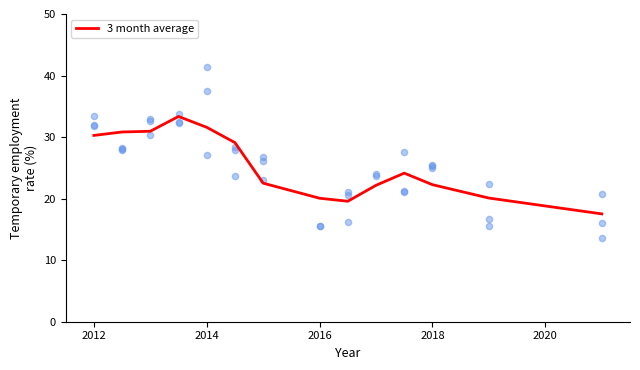

Is it true that 3 month average equals 30.3 at 2012?

True